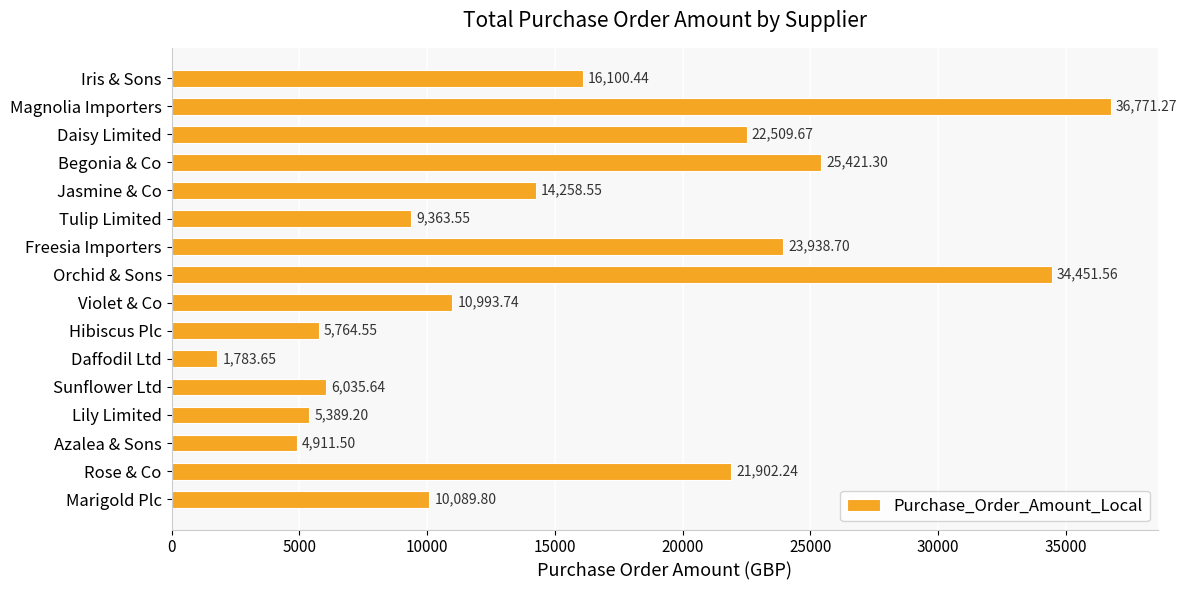

Where is the data nearest to the value 19277?

Rose & Co